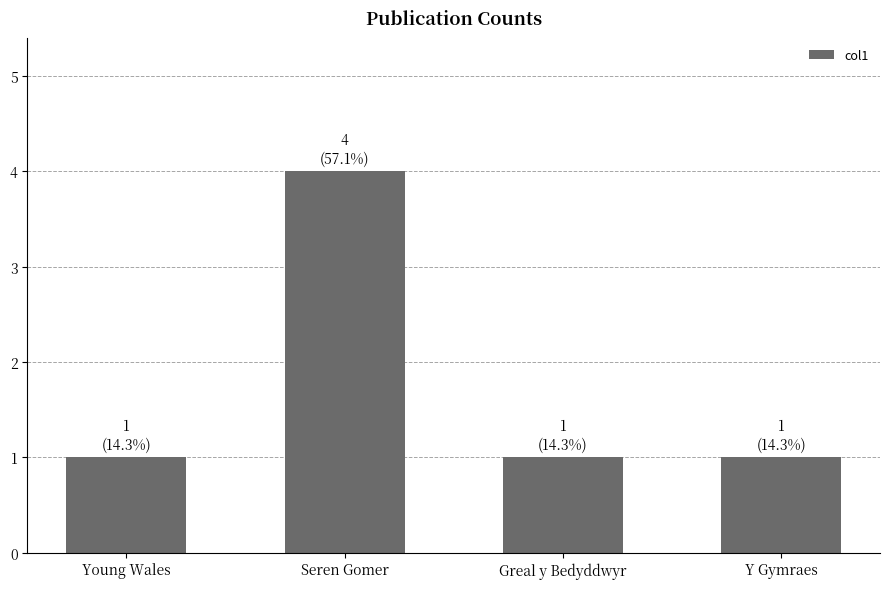

Reading left to right, extract all data points from this chart.

1	4	1	1